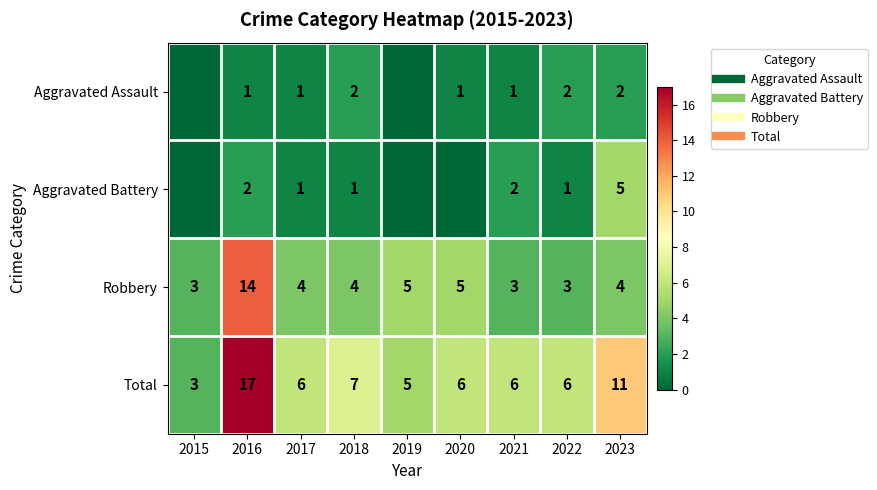

Rank the series by their maximum value, from lowest to highest.

Aggravated Assault, Aggravated Battery, Robbery, Total